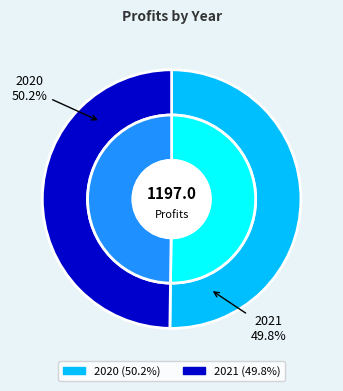

Between 2020 and 2021, which is larger?

2020